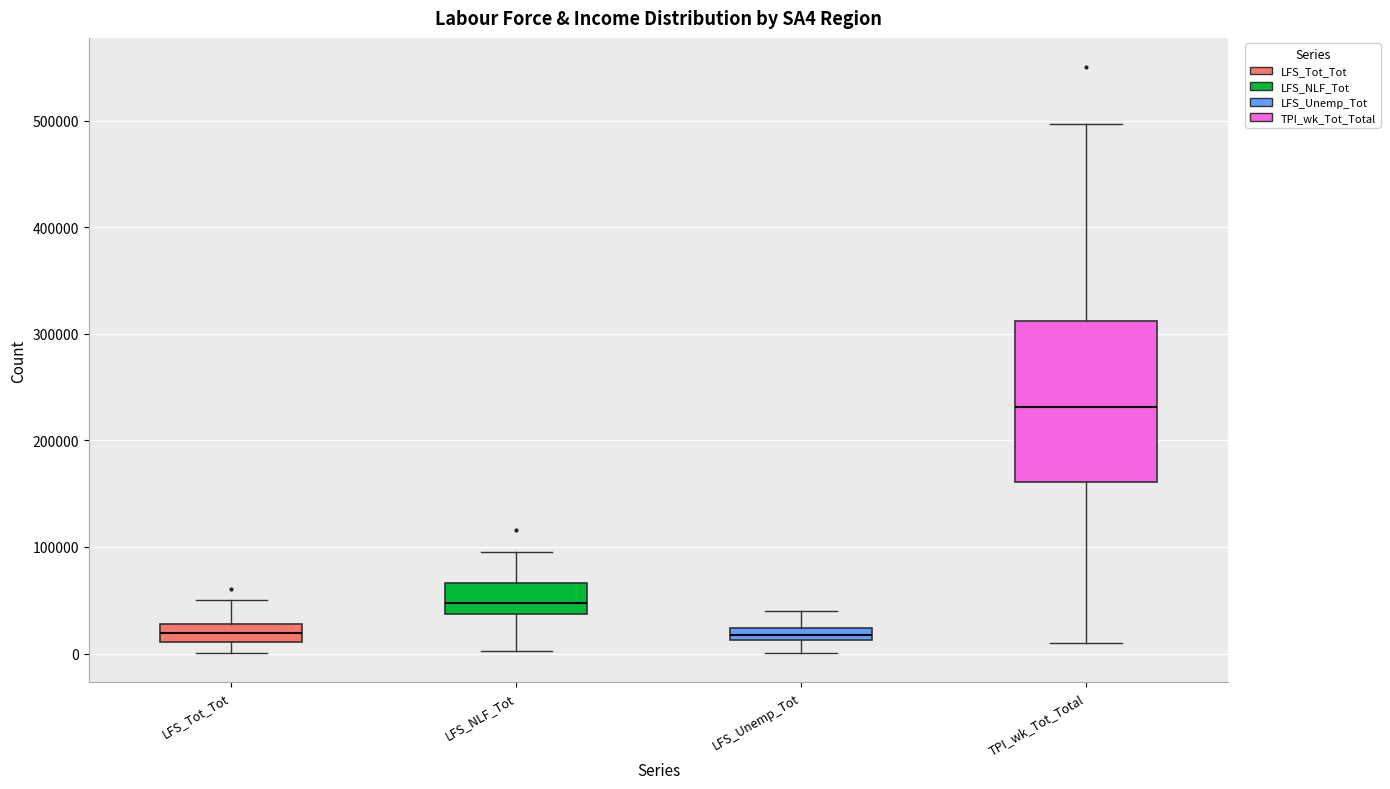

Where is the lower edge of the box for LFS_NLF_Tot on the y-axis? The values are not printed on the chart, so give them approximately, as read against the axis.

40000